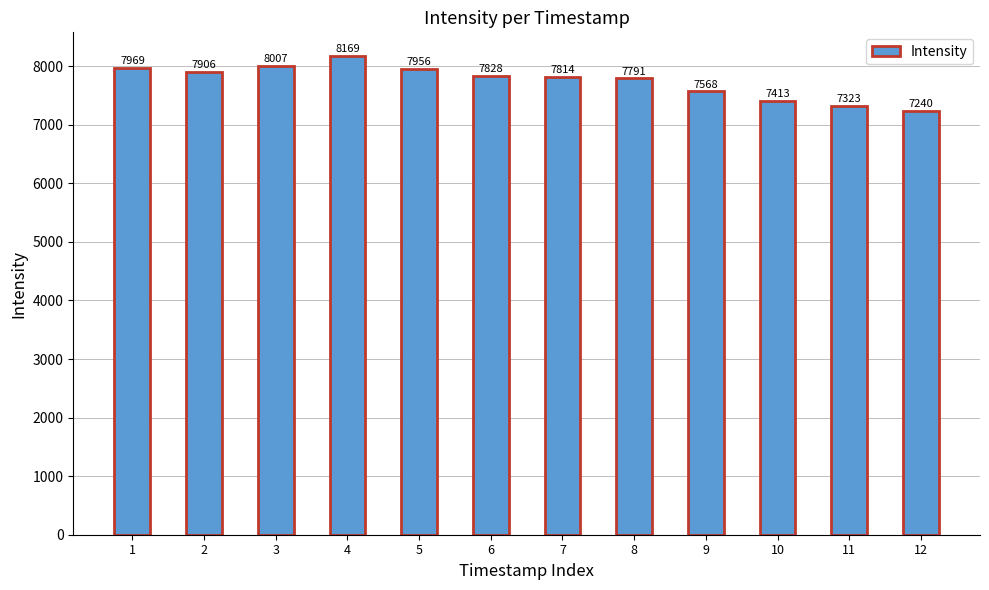

Which label corresponds to the largest value in the chart?

4